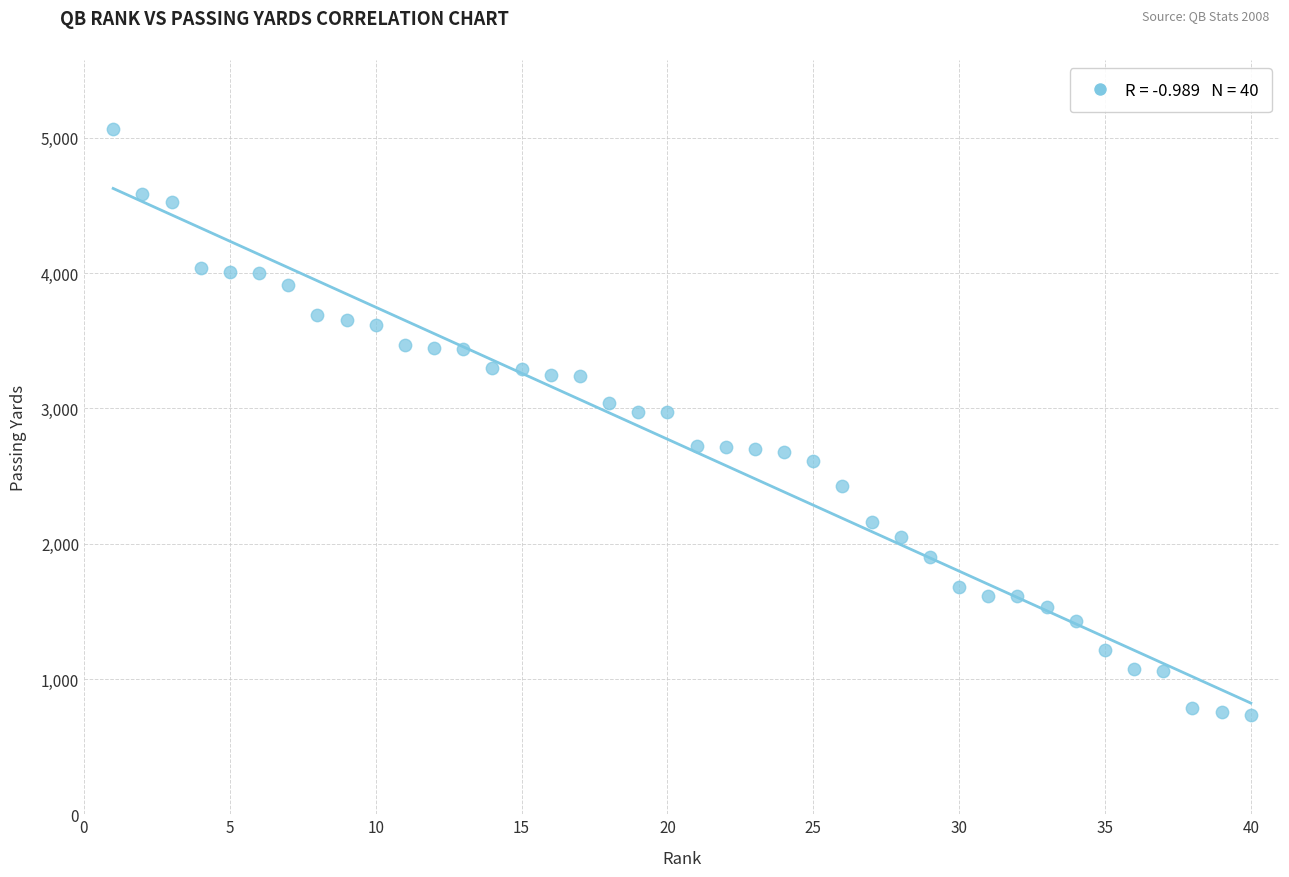

What is the range of X values (max minus min)?

39